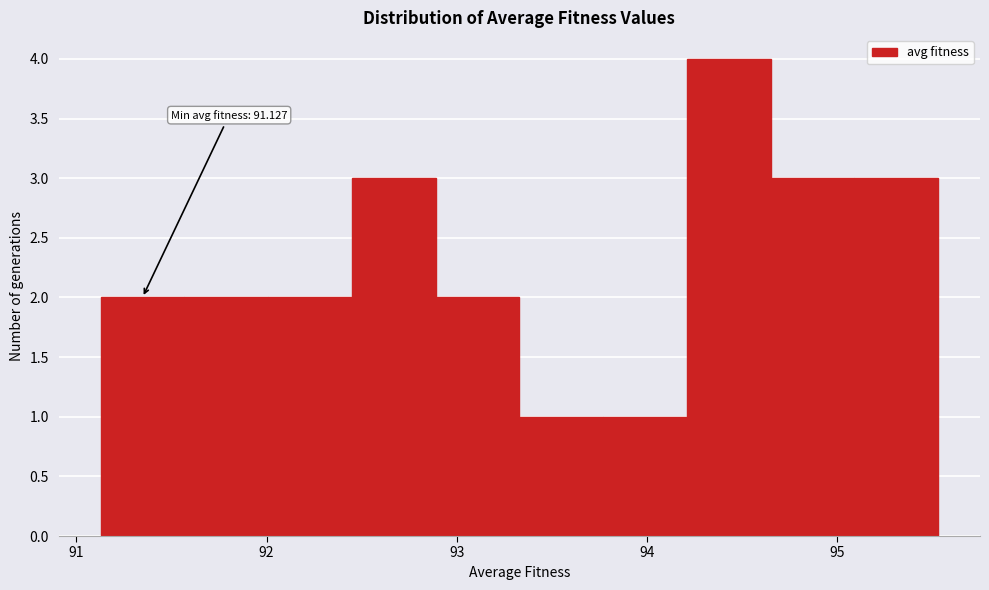

Which range on the x-axis has the tallest bar?

94.2 to 94.7